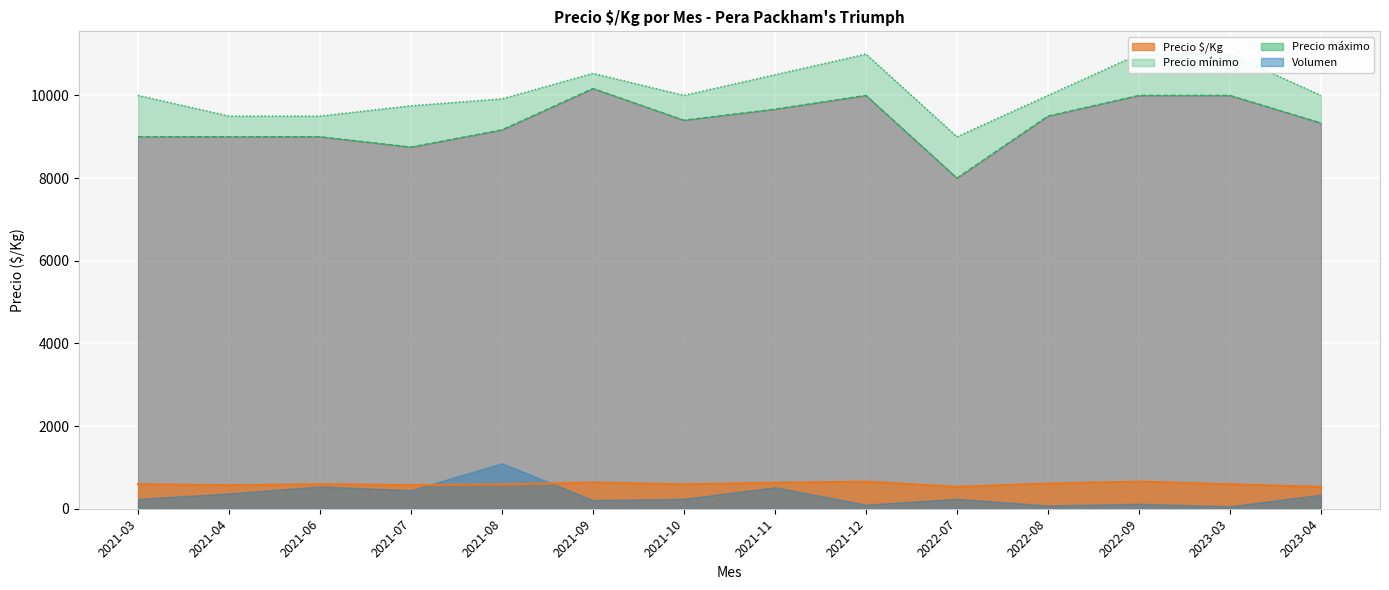

What is the sum of all Precio mínimo values?

130984